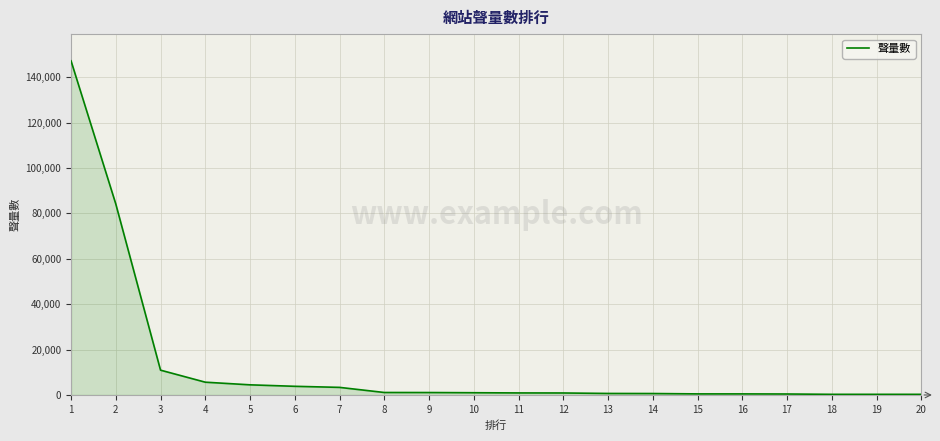

What is the sum of all values?

268089